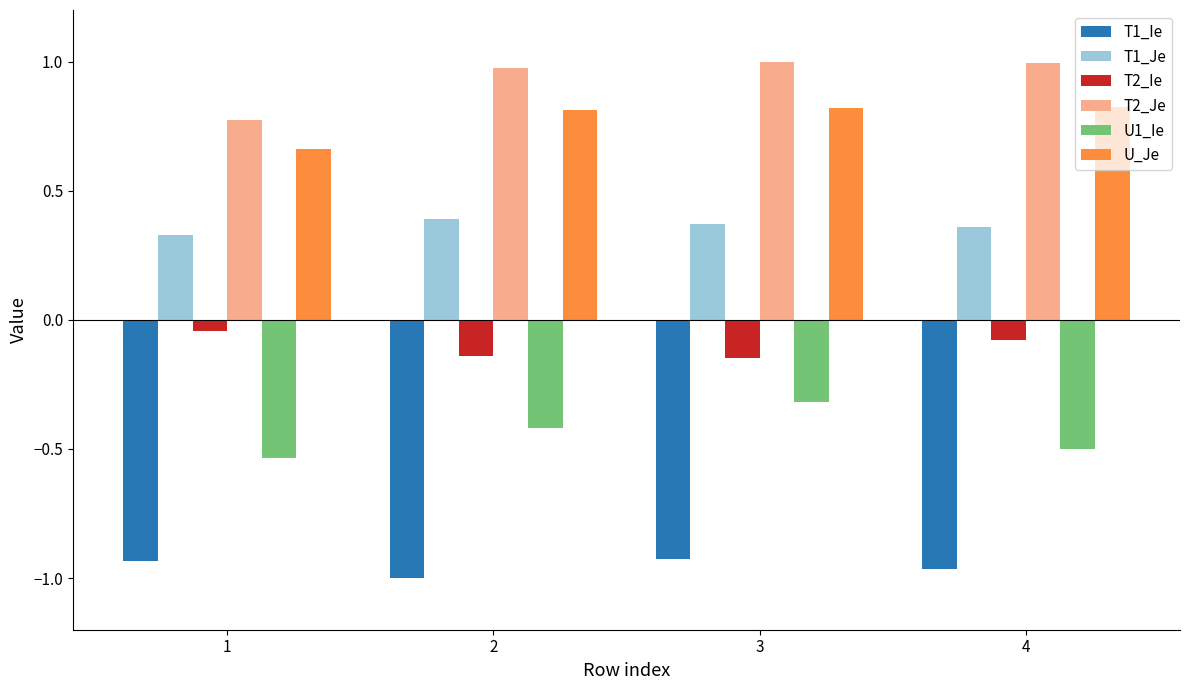

What is the sum of the U_Je values at 3 and 4?

1.6